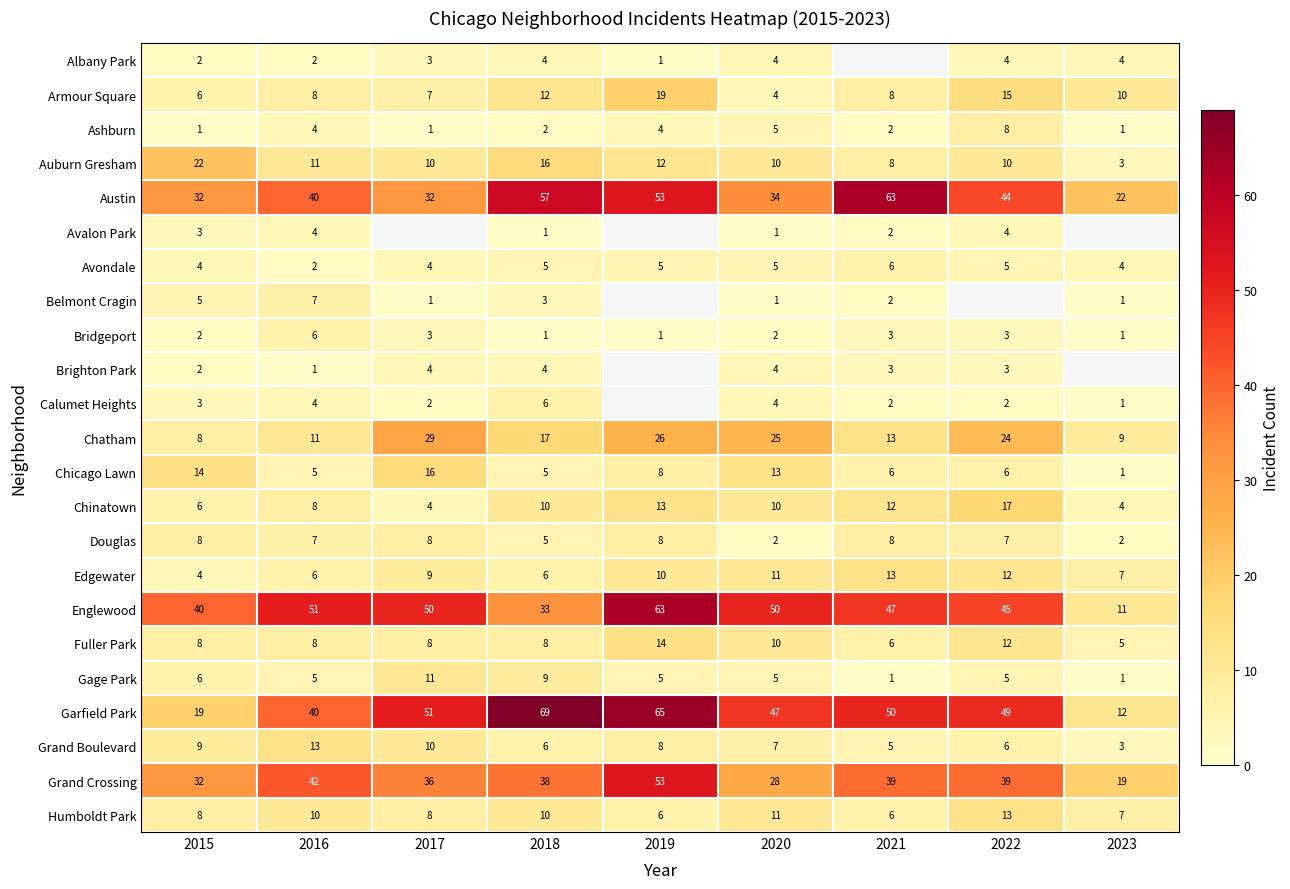

What is the maximum value for Fuller Park?

14